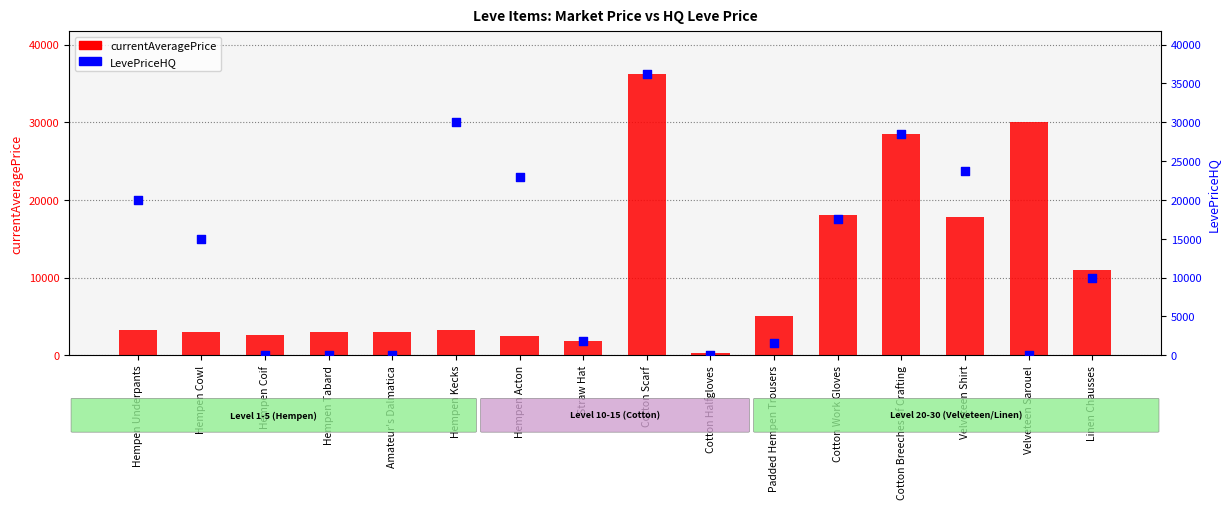

Which series reaches the maximum Y coordinate?

currentAveragePrice